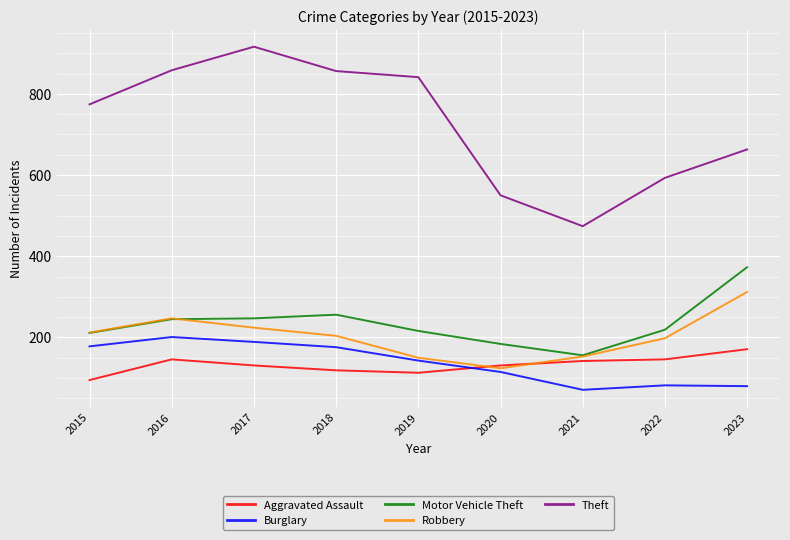

What are all the series names shown in the legend?

Aggravated Assault, Burglary, Motor Vehicle Theft, Robbery, Theft